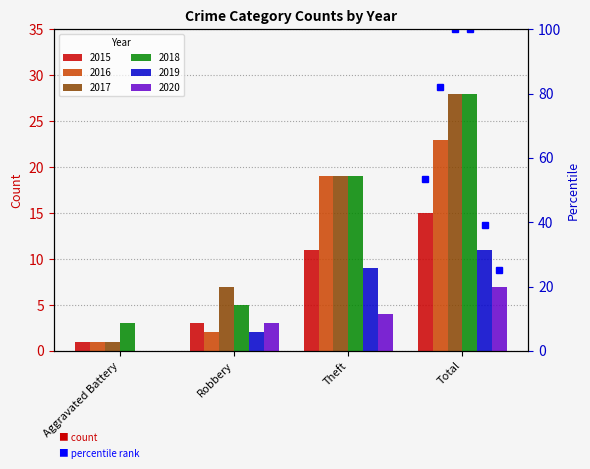

Reading left to right, what are all the values shown in this chart?

2015: Aggravated Battery=1	Robbery=3	Theft=11	Total=15
2016: Aggravated Battery=1	Robbery=2	Theft=19	Total=23
2017: Aggravated Battery=1	Robbery=7	Theft=19	Total=28
2018: Aggravated Battery=3	Robbery=5	Theft=19	Total=28
2019: Aggravated Battery=0	Robbery=2	Theft=9	Total=11
2020: Aggravated Battery=0	Robbery=3	Theft=4	Total=7